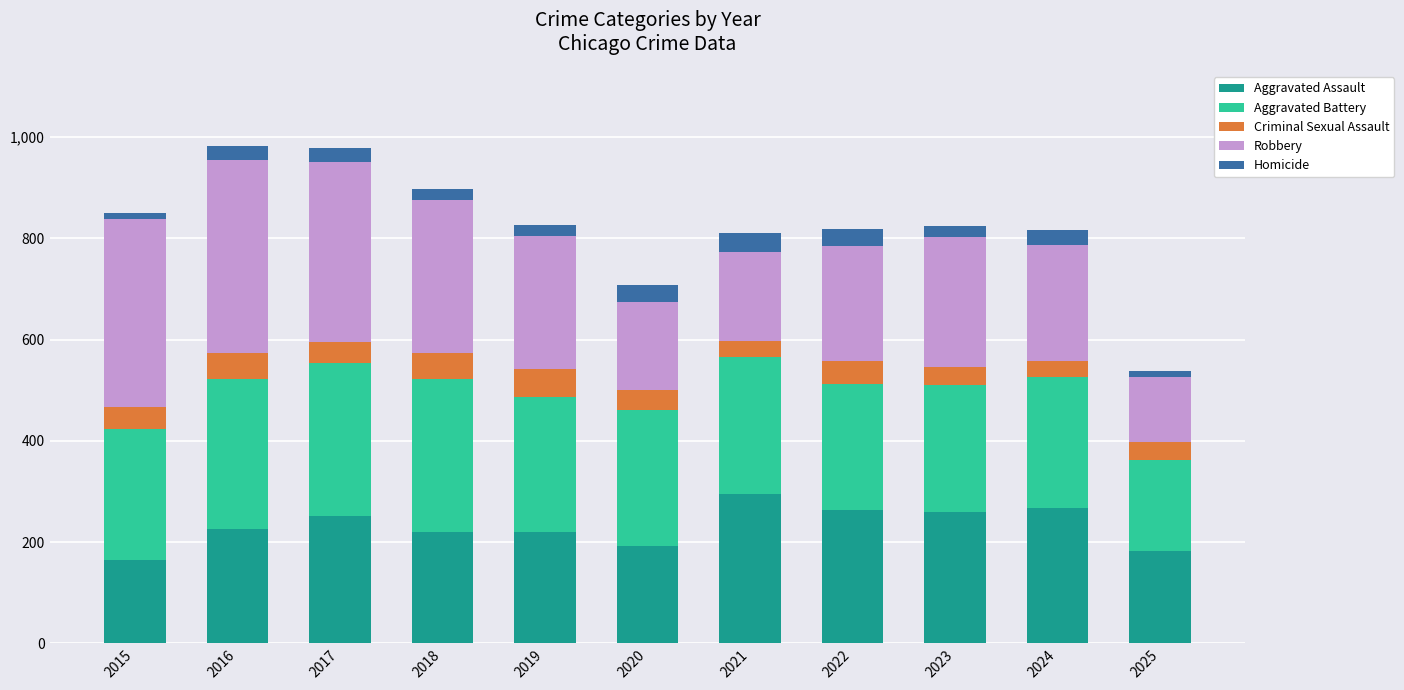

How many distinct data groups are displayed?

5